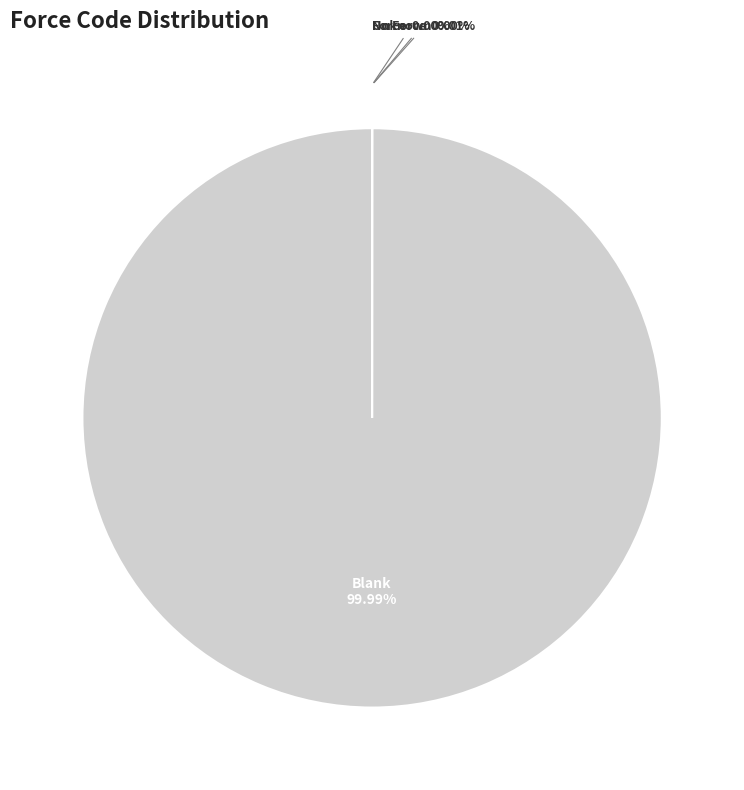

Which slice is the largest?

Blank